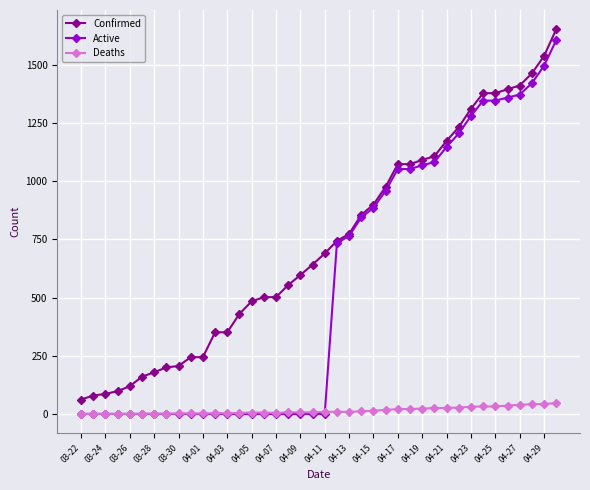

Which series has the largest range (max minus min)?

Active